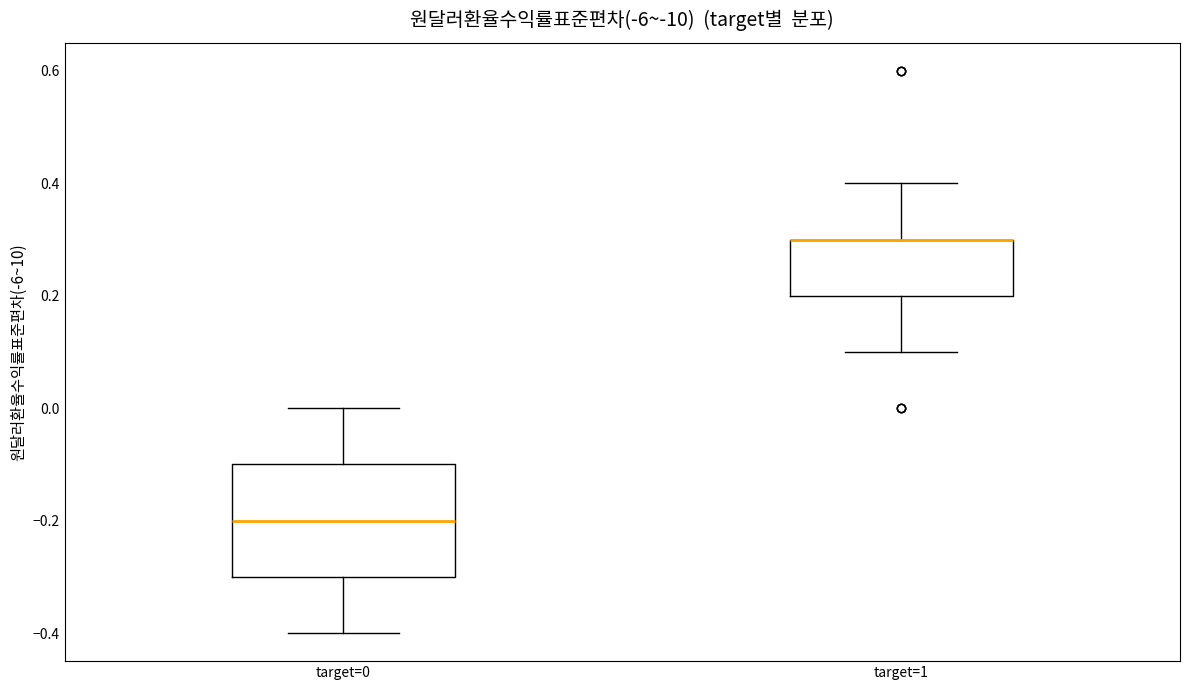

Where is the lower edge of the box for target=0 on the y-axis? The values are not printed on the chart, so give them approximately, as read against the axis.

-0.3